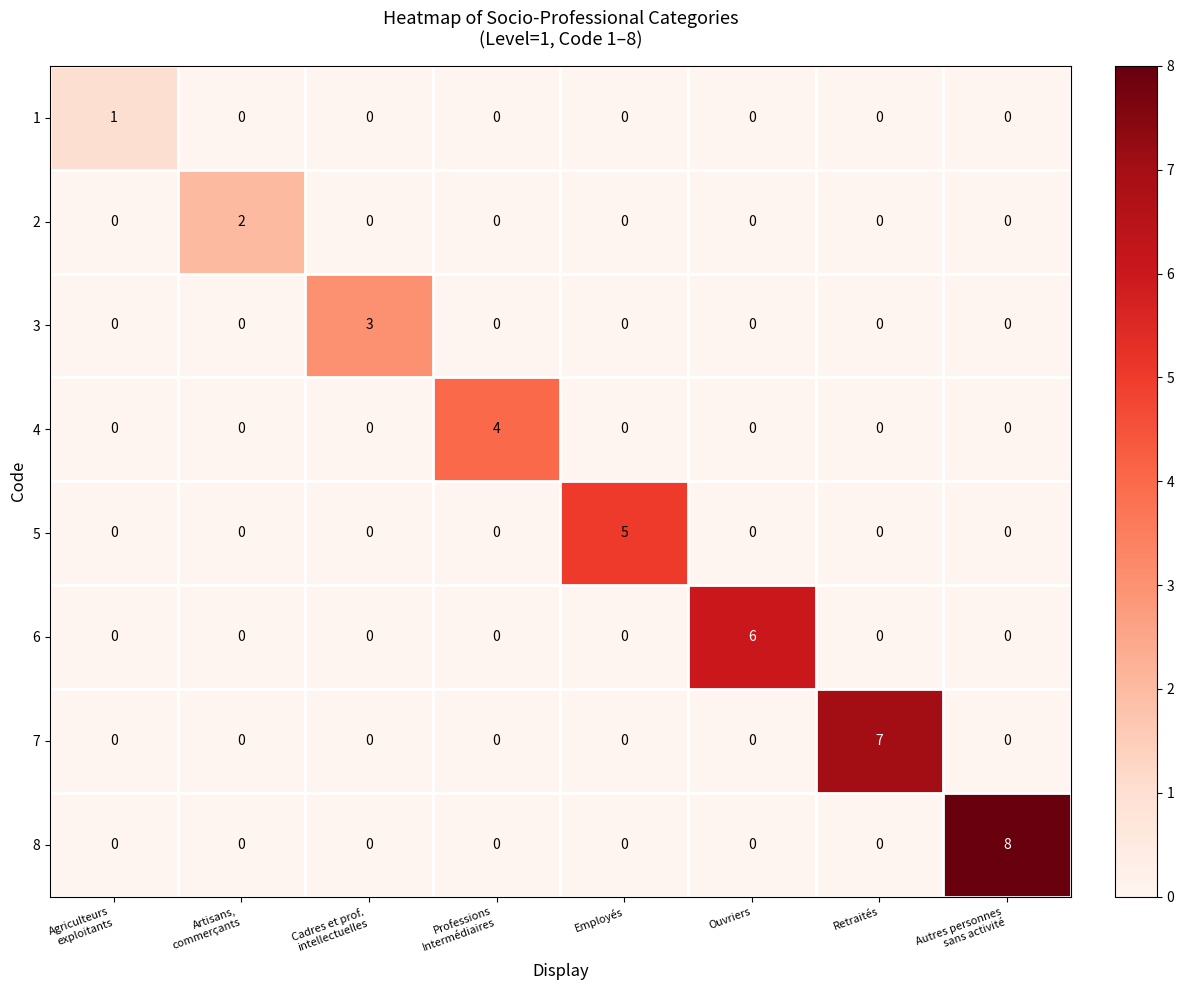

What is the greatest value displayed?

8